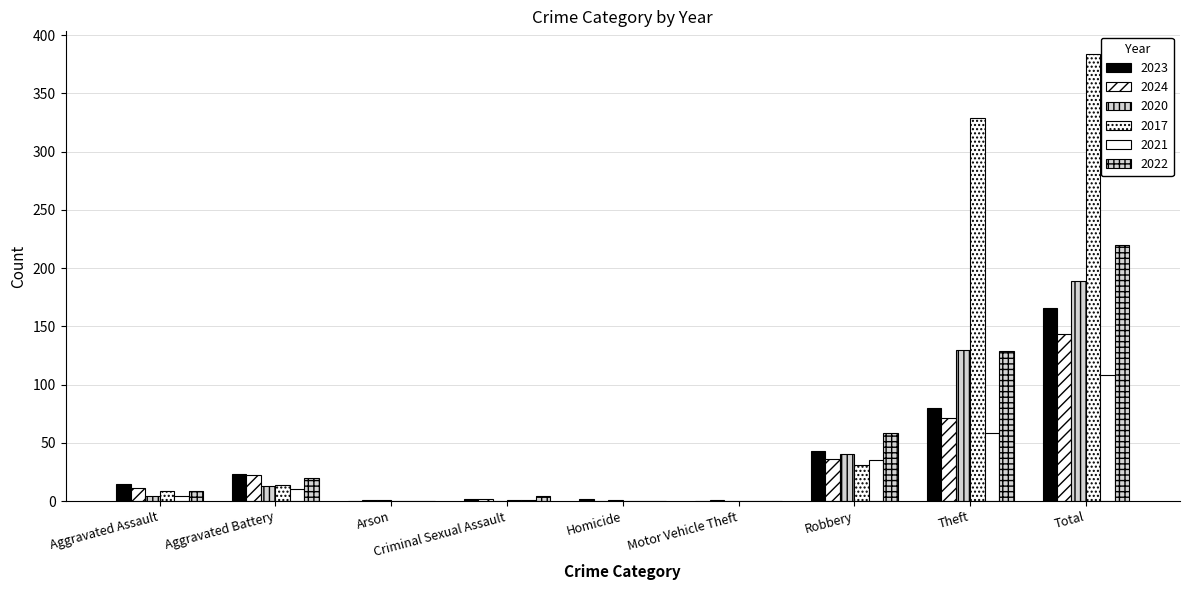

Does the chart contain stacked bars?

No